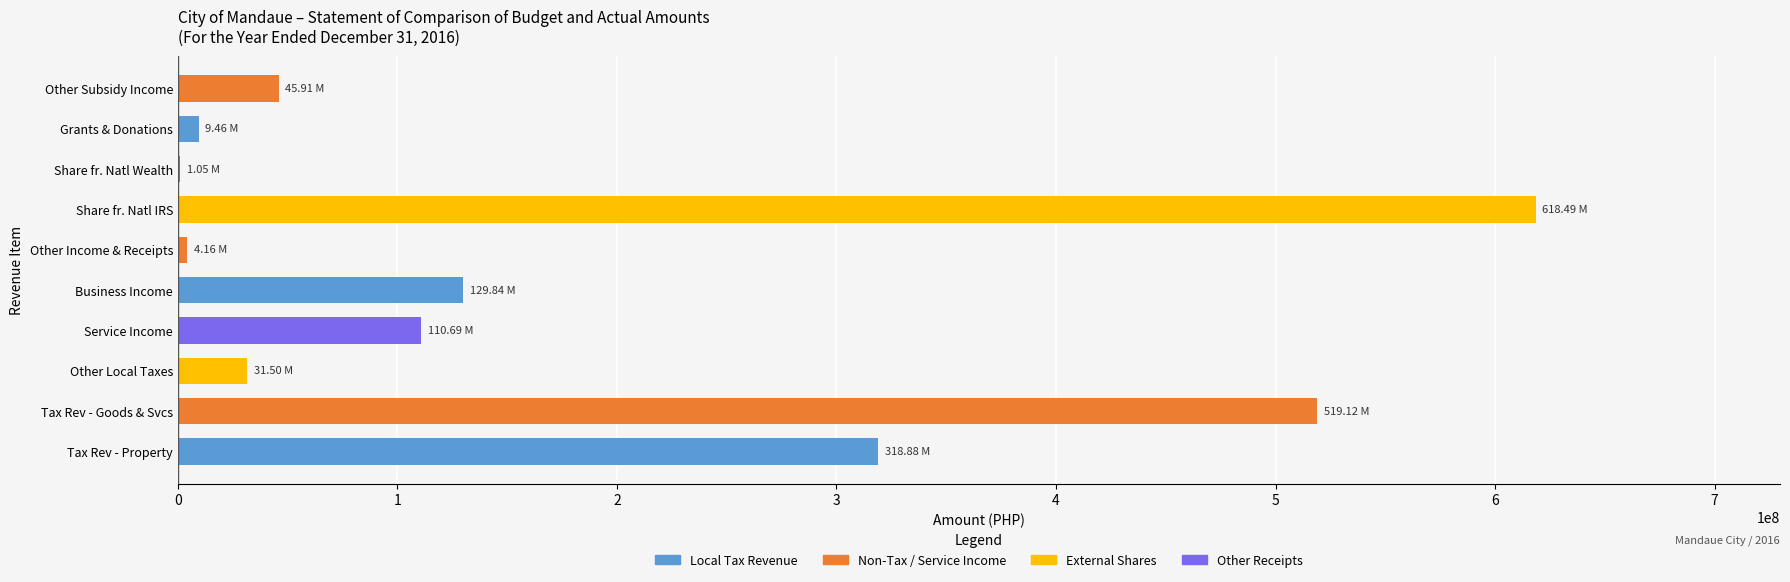

What is the change in value from Tax Rev - Property to Service Income?

-208191276.4